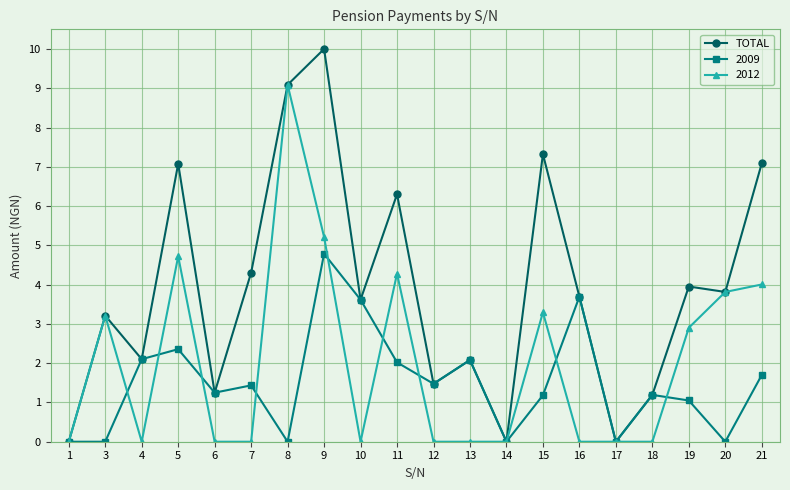

What is the maximum value shown in the chart?

10.0